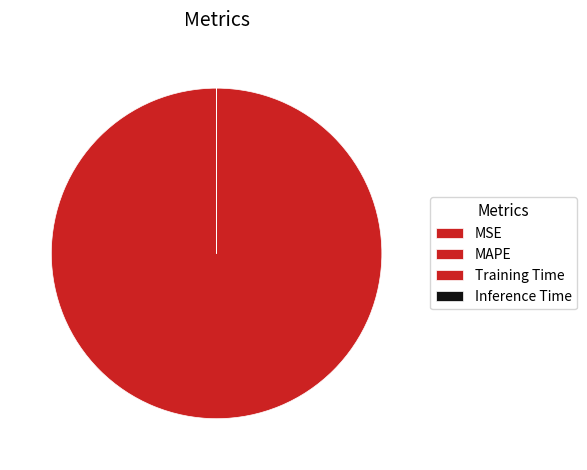

To the nearest percent, what is the difference between the Inference Time and MAPE slice percentages?

100%